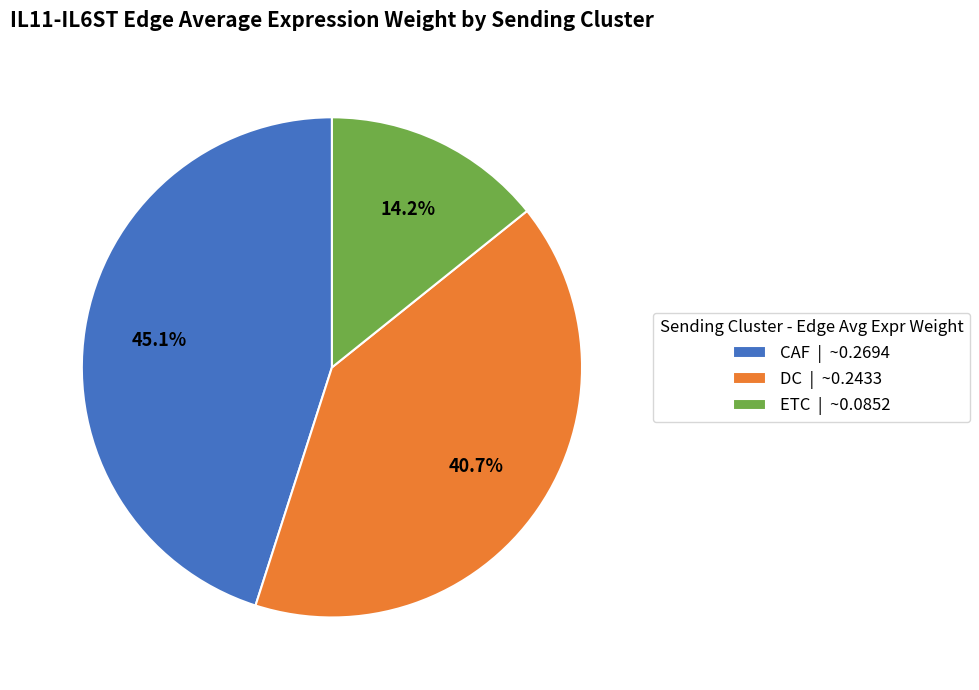

To the nearest percent, what is the average slice percentage?

33%